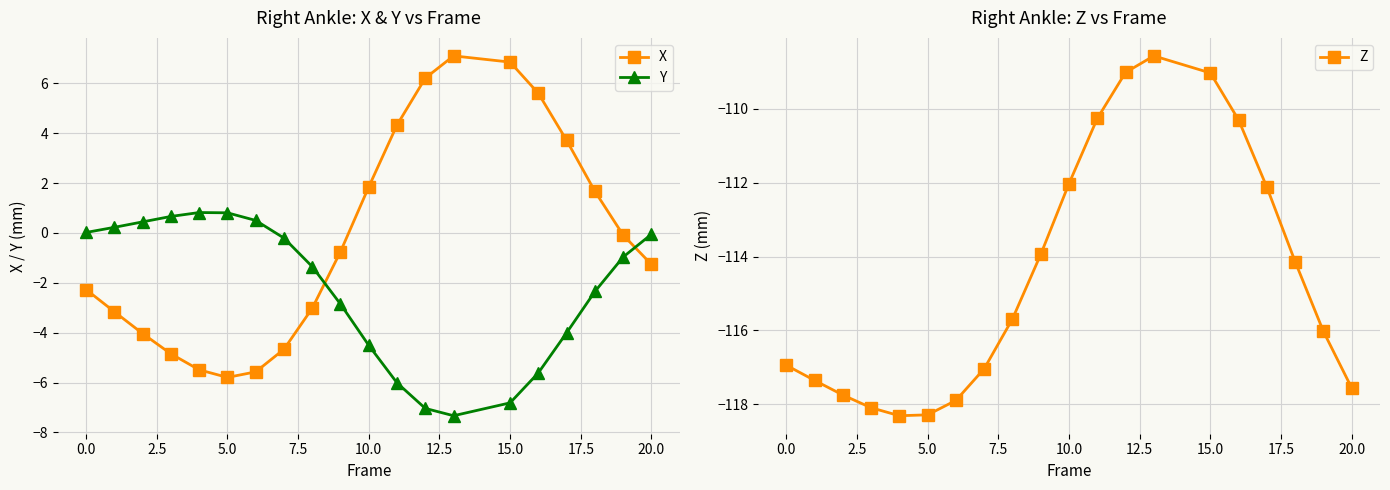

What is the minimum value for Y?

-7.3